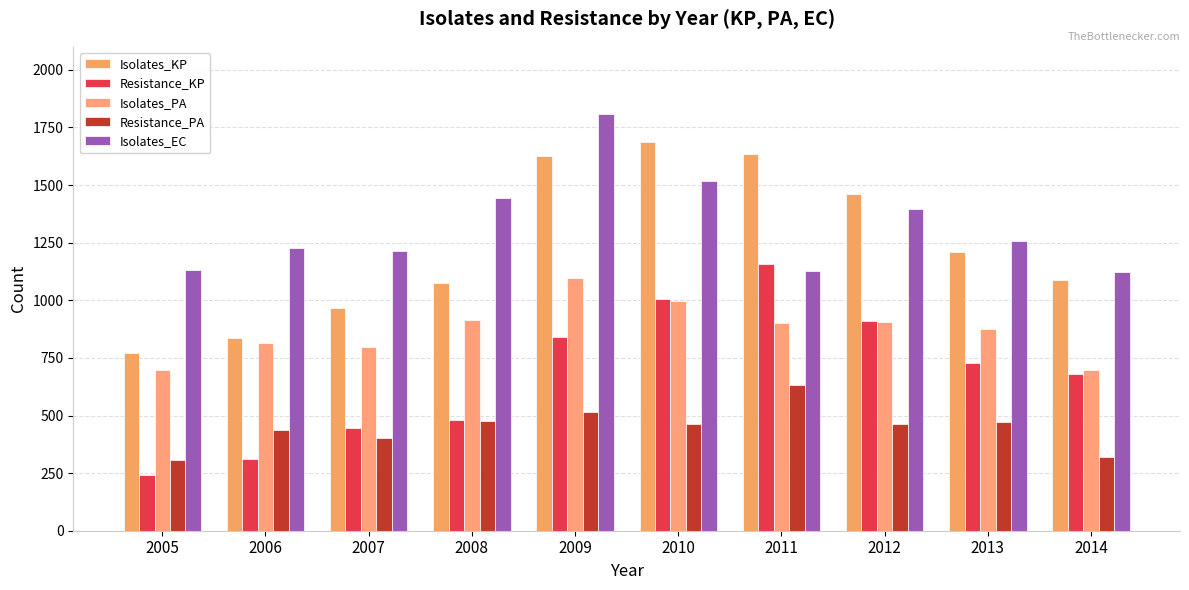

Which label corresponds to the smallest value in the chart?

2005